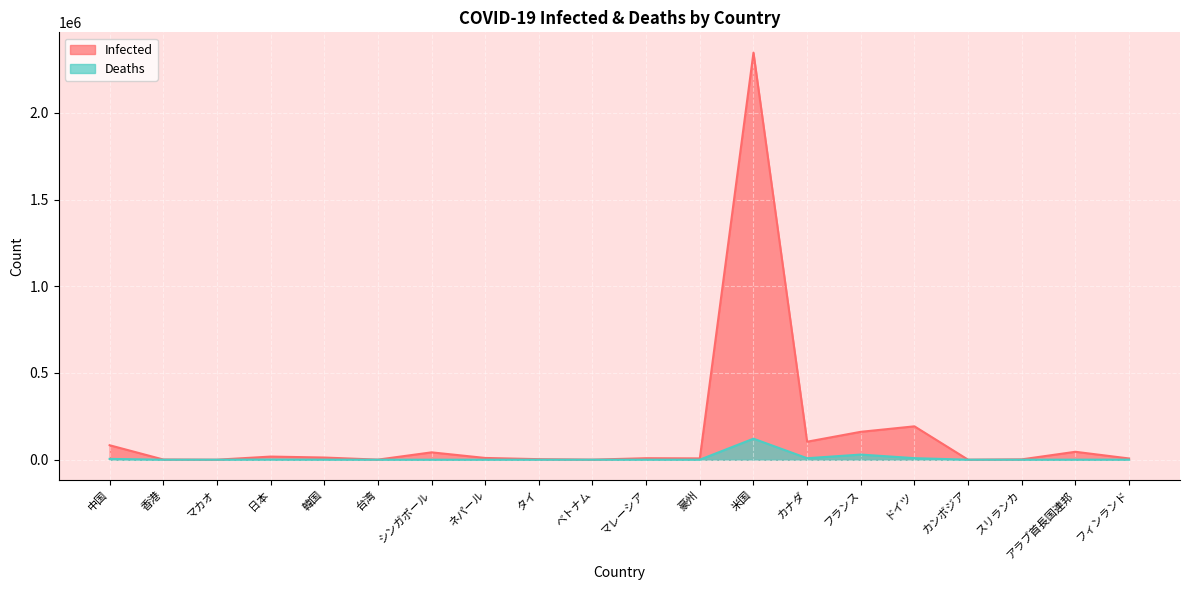

What is the difference between the maximum and minimum values in the Deaths series?

121228